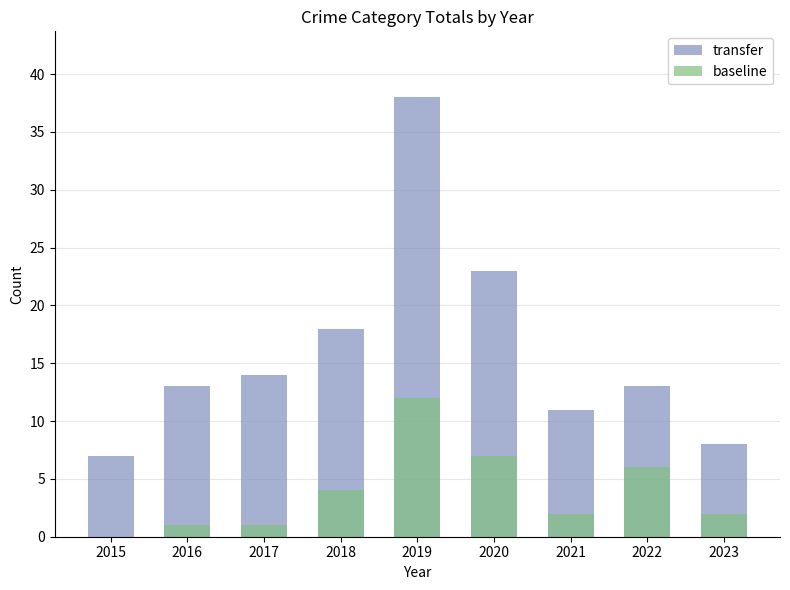

Which has a higher value, 2021 or 2020?

2020